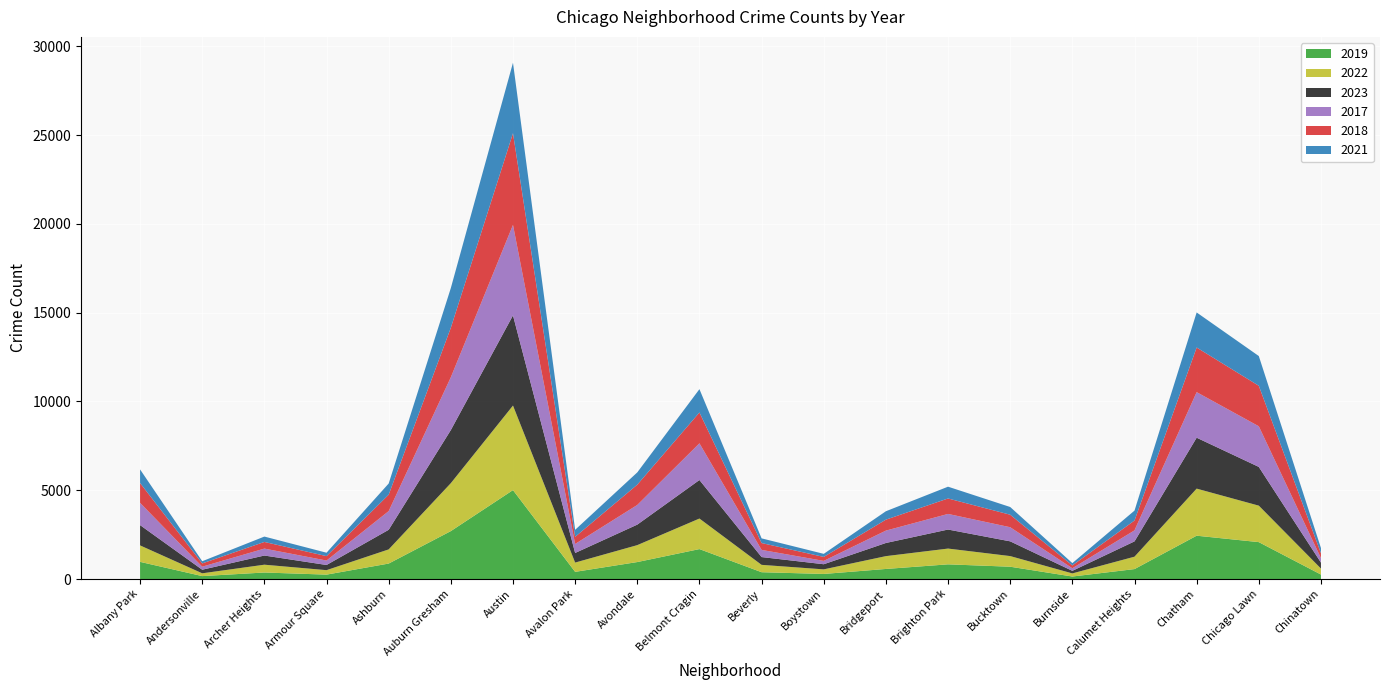

Reading left to right, transcribe all the data shown in this chart.

2019: 968	166	368	249	872	2700	5008	405	957	1687	385	287	568	828	694	142	561	2441	2079	253
2022: 926	157	440	251	797	2699	4761	522	953	1720	414	258	722	888	599	175	698	2651	2054	338
2023: 1144	202	516	292	1104	2991	5078	541	1155	2170	439	289	741	1072	830	145	862	2867	2182	335
2017: 1252	171	391	250	1053	2973	5096	508	1107	2066	403	188	697	879	795	145	620	2566	2288	253
2018: 1117	184	374	248	924	2787	5163	401	1142	1737	386	224	616	870	704	160	554	2513	2280	273
2021: 767	123	303	193	629	2237	3970	395	692	1313	264	173	474	664	435	130	559	1974	1675	293